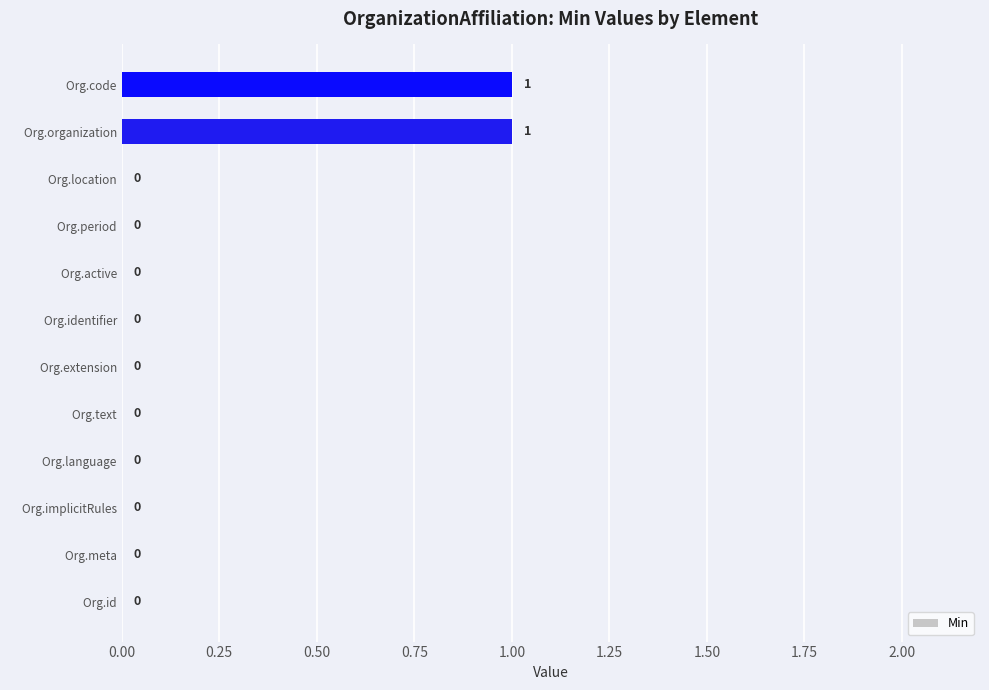

What is the greatest value displayed?

1